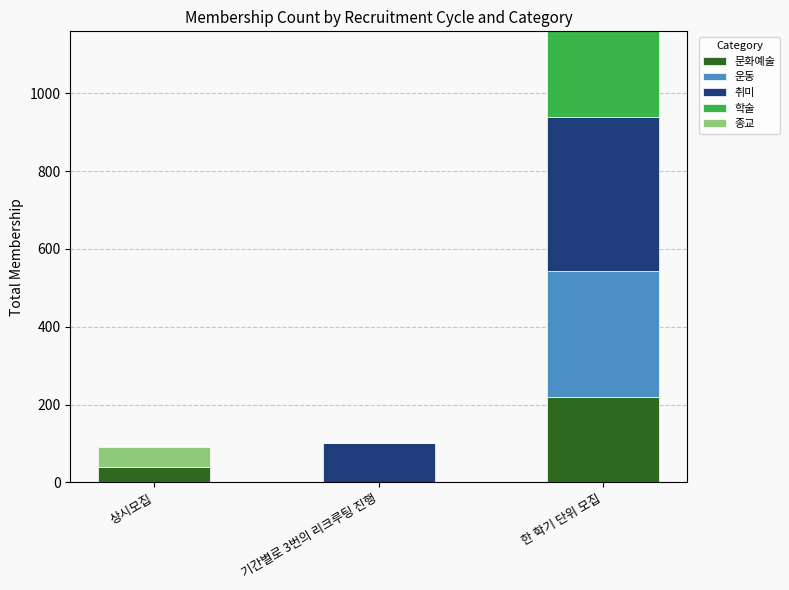

At which label is 문화예술 closest to 110?

상시모집